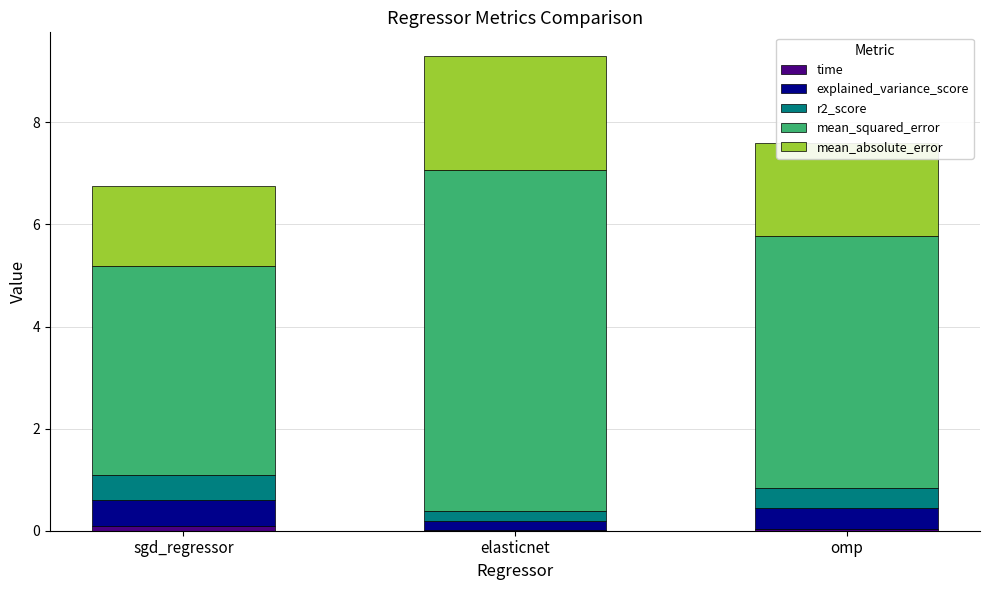

At which category is the sum across all series the highest?

elasticnet